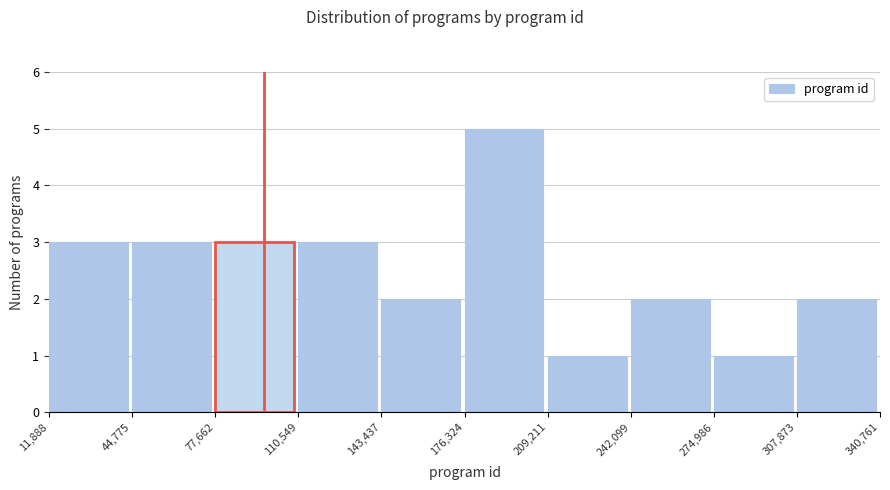

Over which range of the x-axis is the bar tallest?

176,324 to 209,211